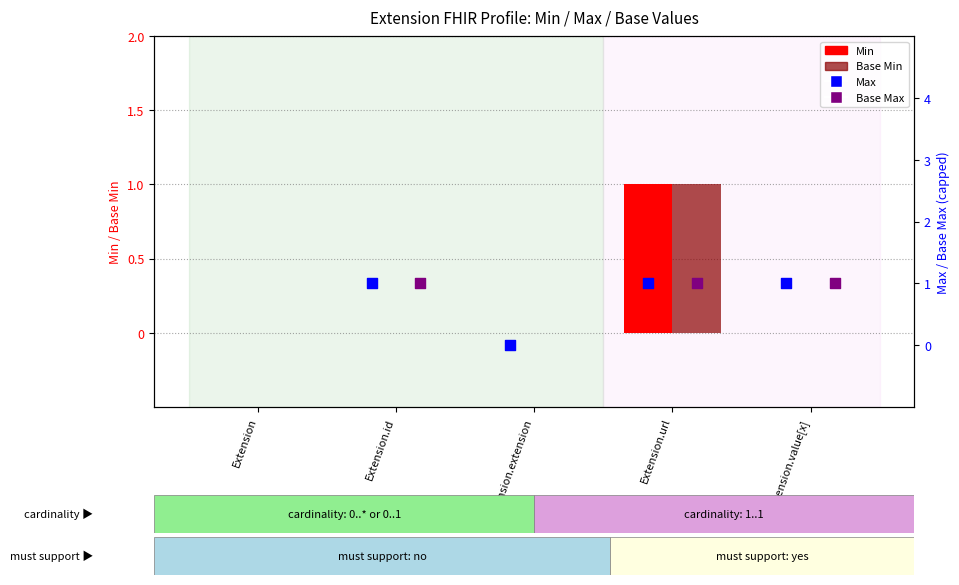

Which series reaches the minimum Y coordinate?

Min